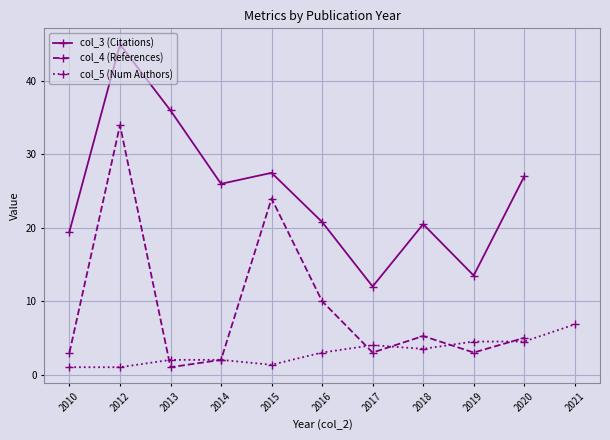

What is the sum of the col_3 (Citations) values at 2018 and 2010?

40.0